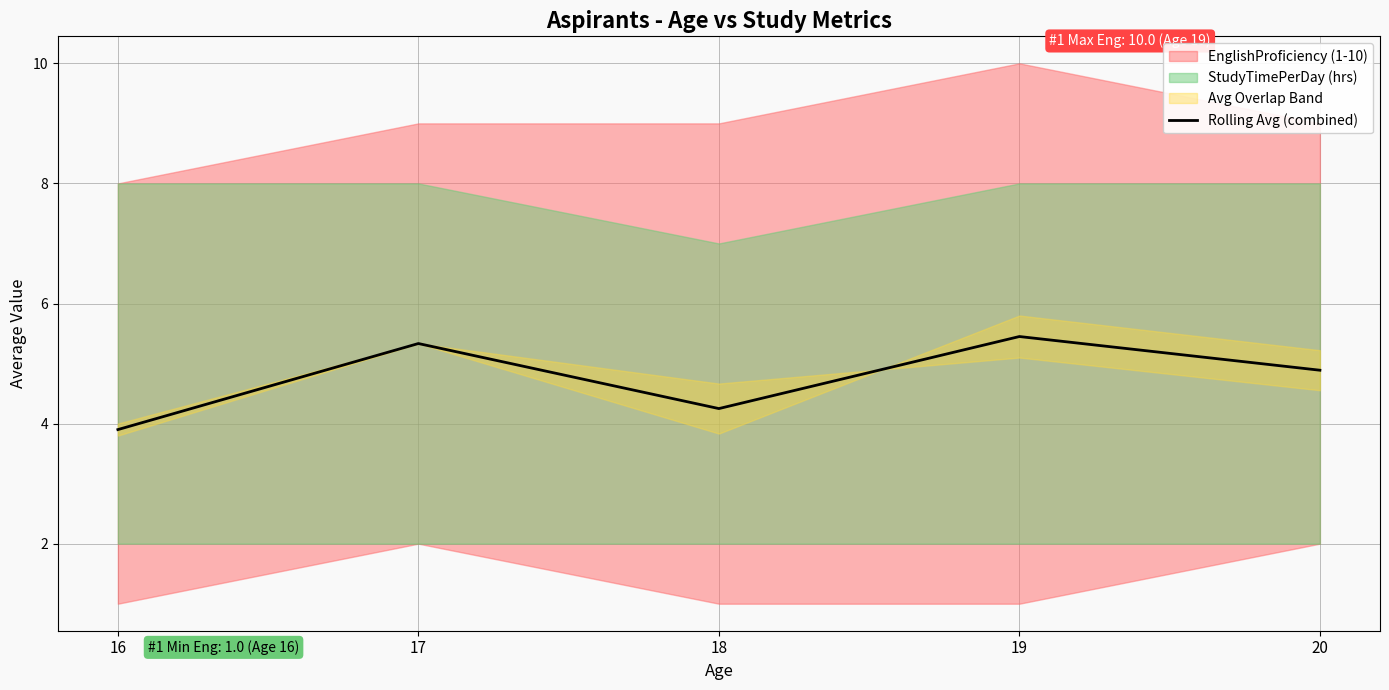

List the labels in order of value, largest first.

19, 17, 20, 18, 16